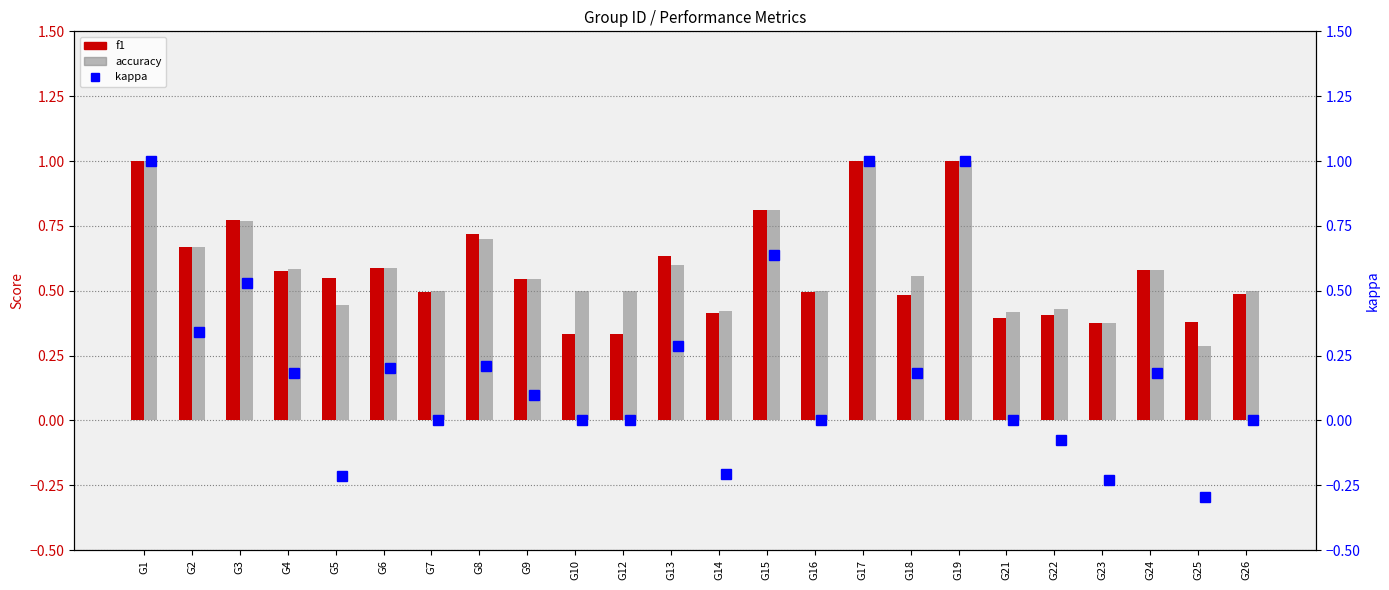

How many values in the kappa series are below 0?

5